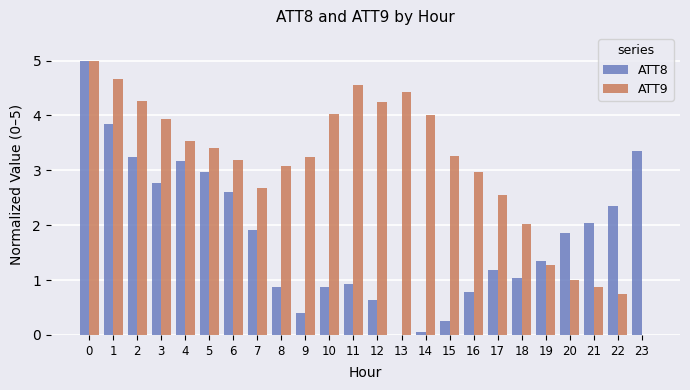

Is the value of ATT8 at 13 greater than the value of ATT9 at 15?

No